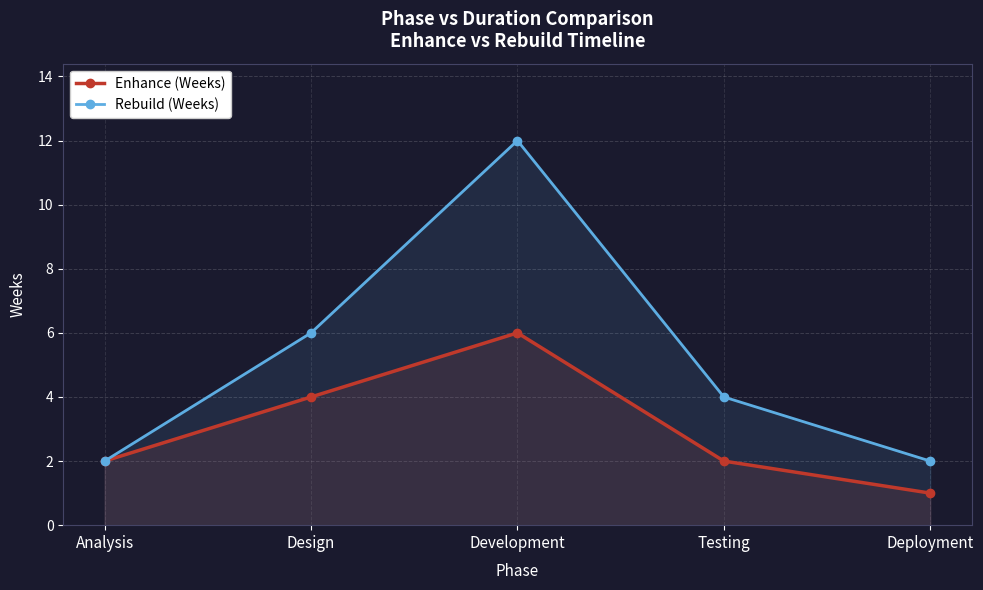

What is the value of the Enhance (Weeks) point at the 2nd from the left?

4